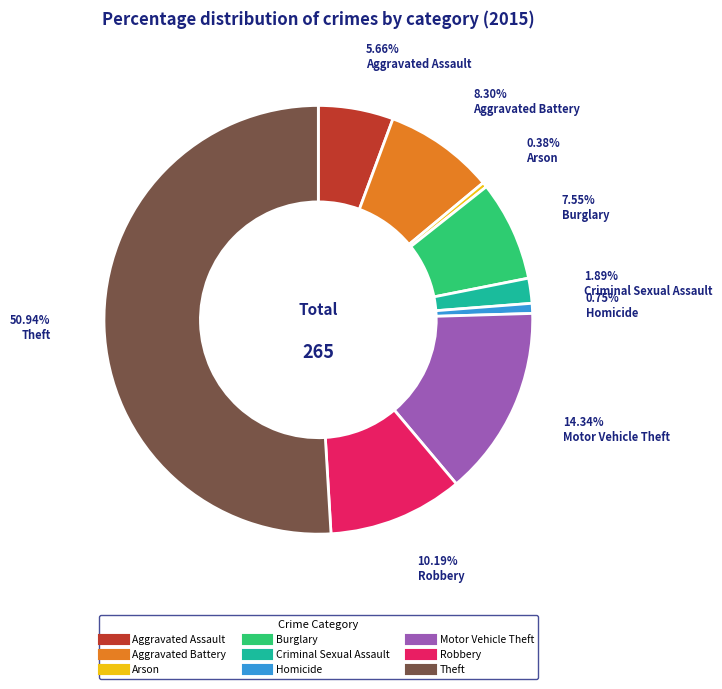

To the nearest percent, what percentage of the pie is Aggravated Assault?

6%